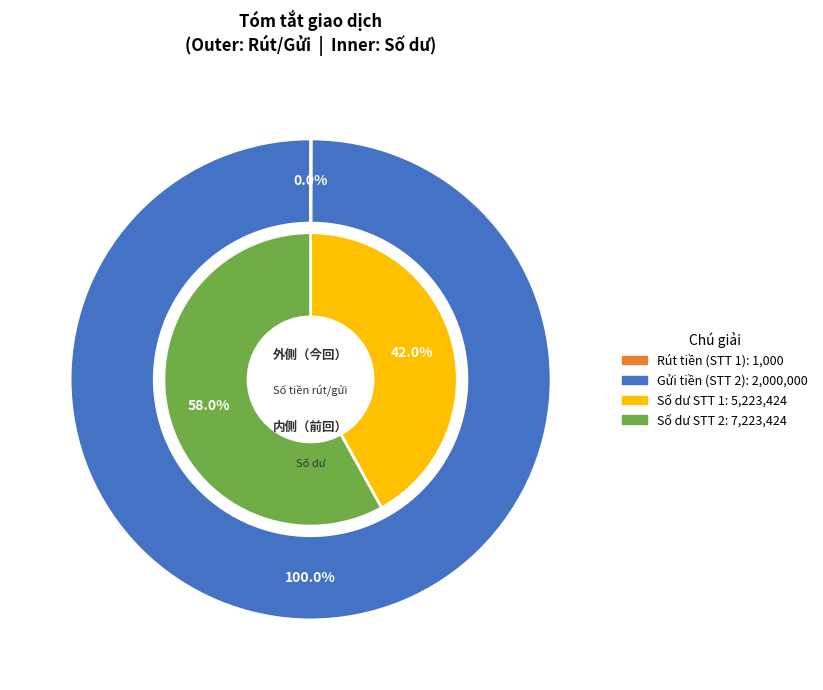

Combined, what portion of the pie is 1 and 2?

100.0%